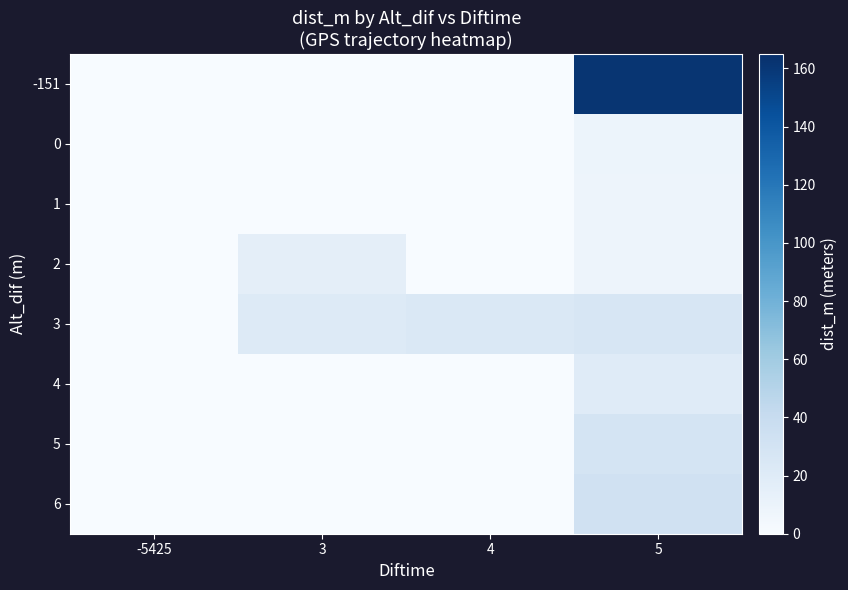

Reading left to right, list all the values displayed in this chart.

-151: -5425=0.0	3=0.0	4=0.0	5=161.3
0: -5425=0.0	3=0.0	4=0.0	5=8.7
1: -5425=0.0	3=0.0	4=0.0	5=8.0
2: -5425=0.0	3=15.6	4=0.0	5=8.3
3: -5425=0.0	3=20.7	4=23.3	5=26.8
4: -5425=0.0	3=0.0	4=0.0	5=19.8
5: -5425=0.0	3=0.0	4=0.0	5=29.1
6: -5425=0.0	3=0.0	4=0.0	5=32.5